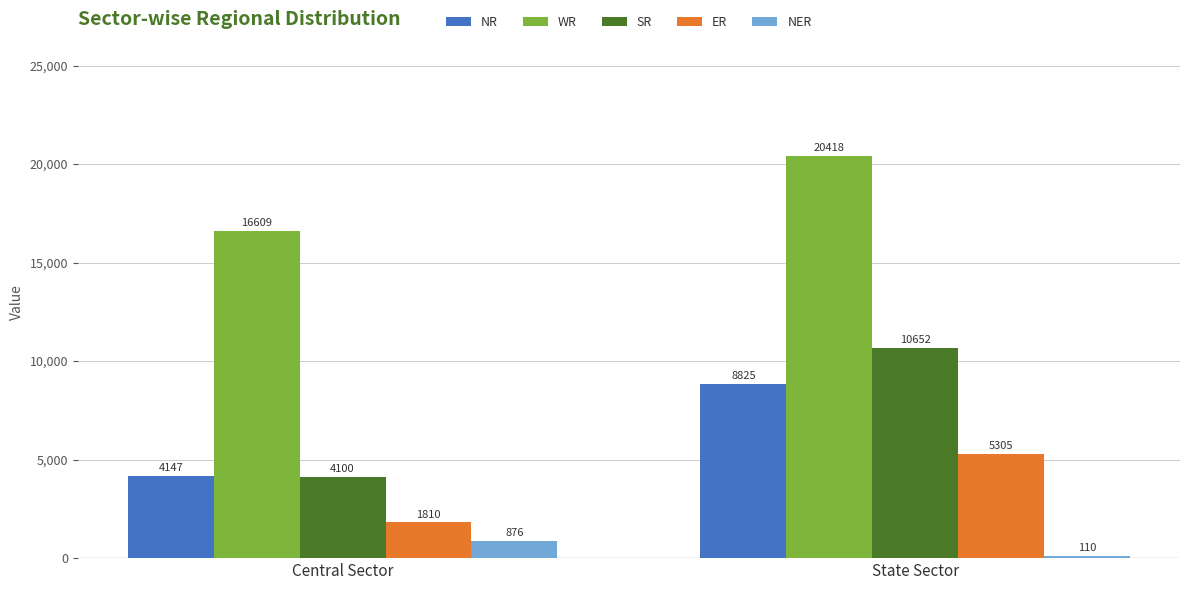

Between Central Sector and State Sector, which series saw the biggest shift?

SR